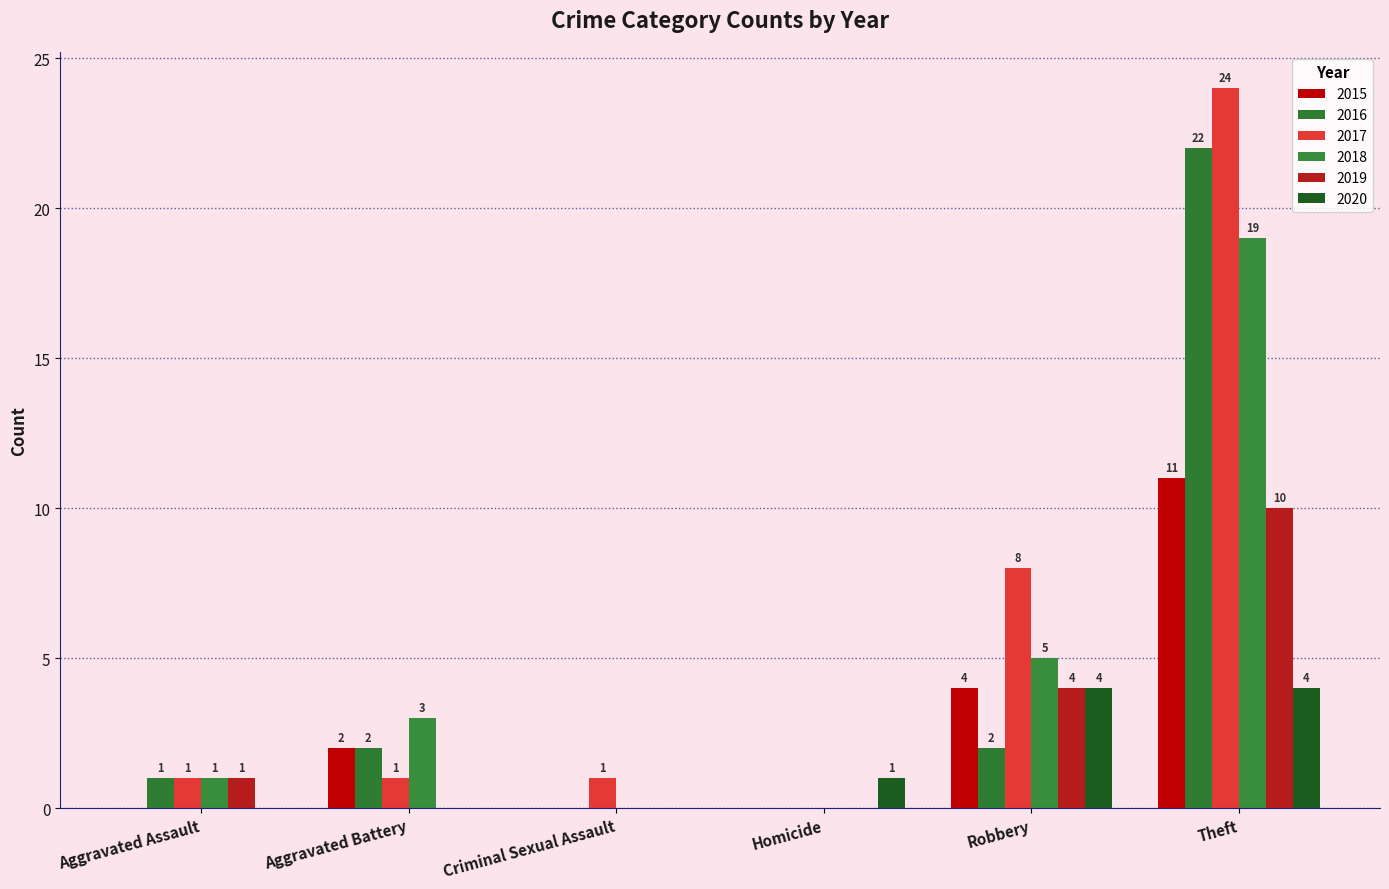

How many positive values does the 2017 series have?

5